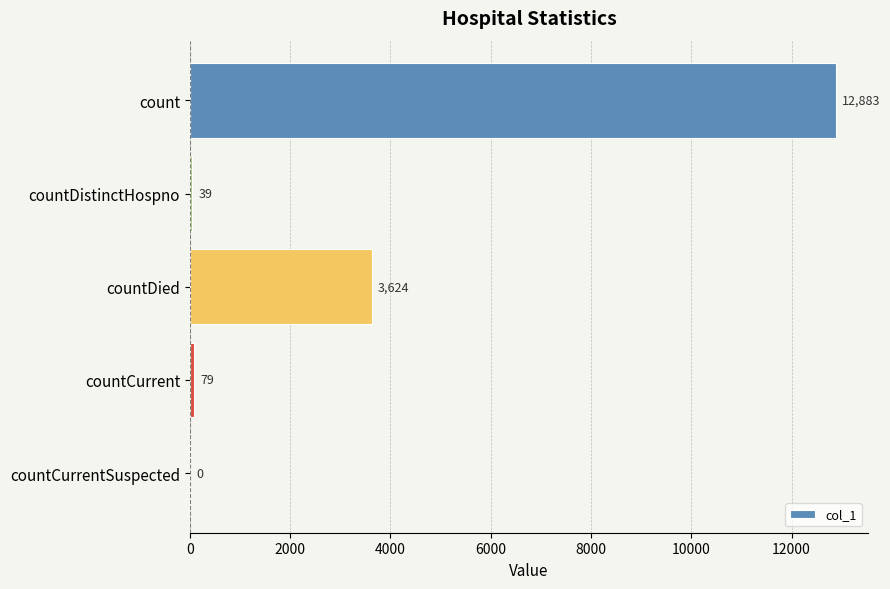

What is the average value?

3325